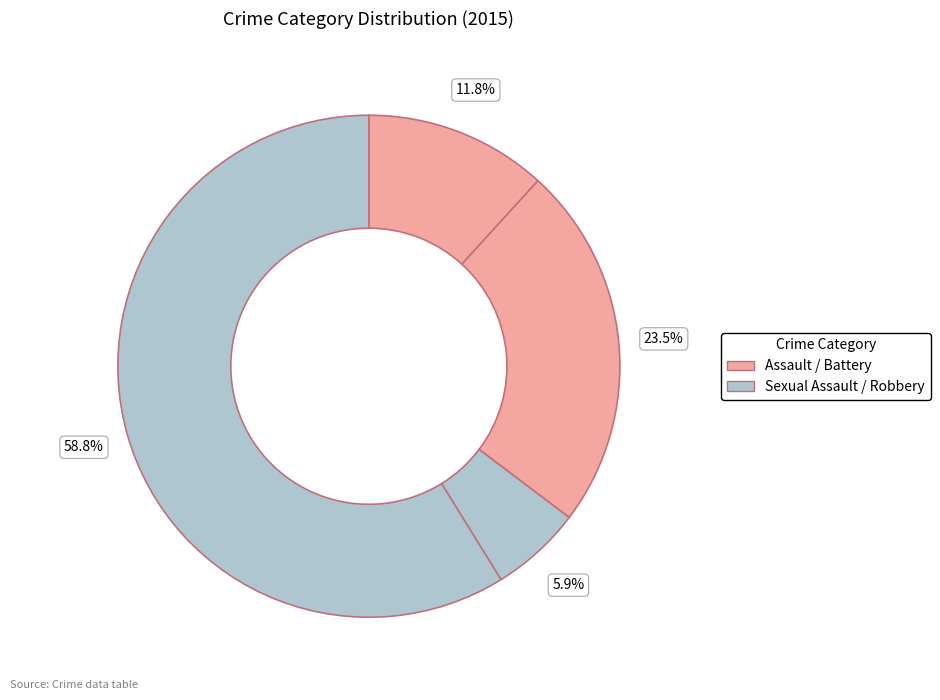

How many slices are in this pie chart?

4